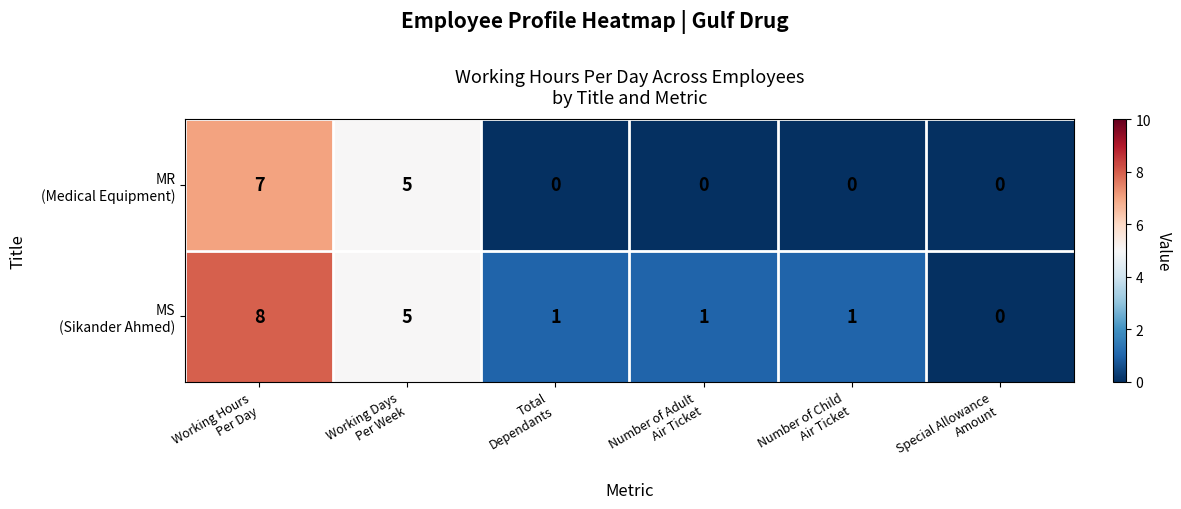

How many categories are shown in the chart?

6